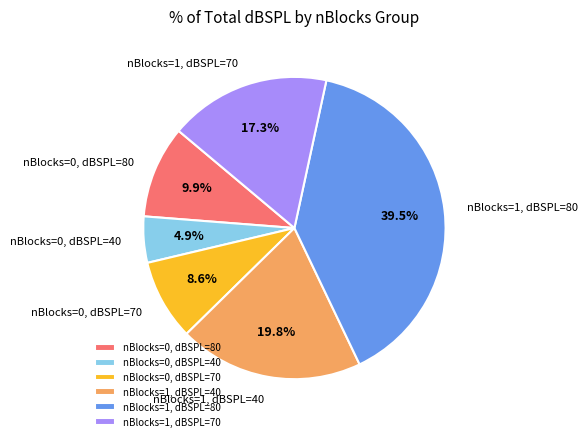

Between nBlocks=0, dBSPL=80 and nBlocks=0, dBSPL=40, which is larger?

nBlocks=0, dBSPL=80